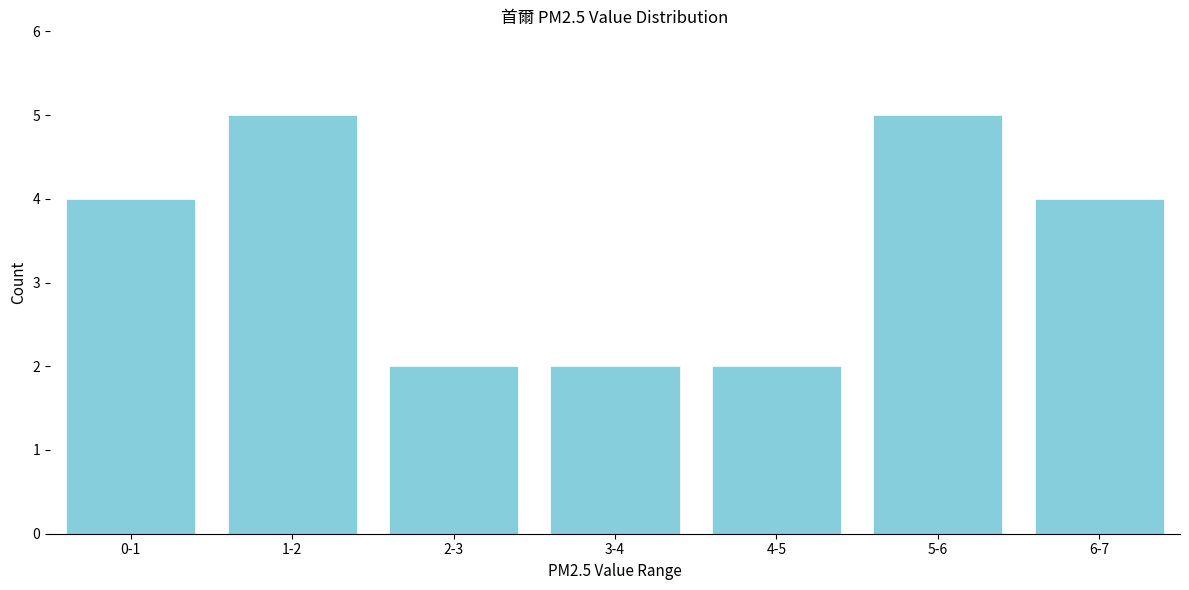

Reading left to right, list all the values displayed in this chart.

0-1=4	1-2=5	2-3=2	3-4=2	4-5=2	5-6=5	6-7=4